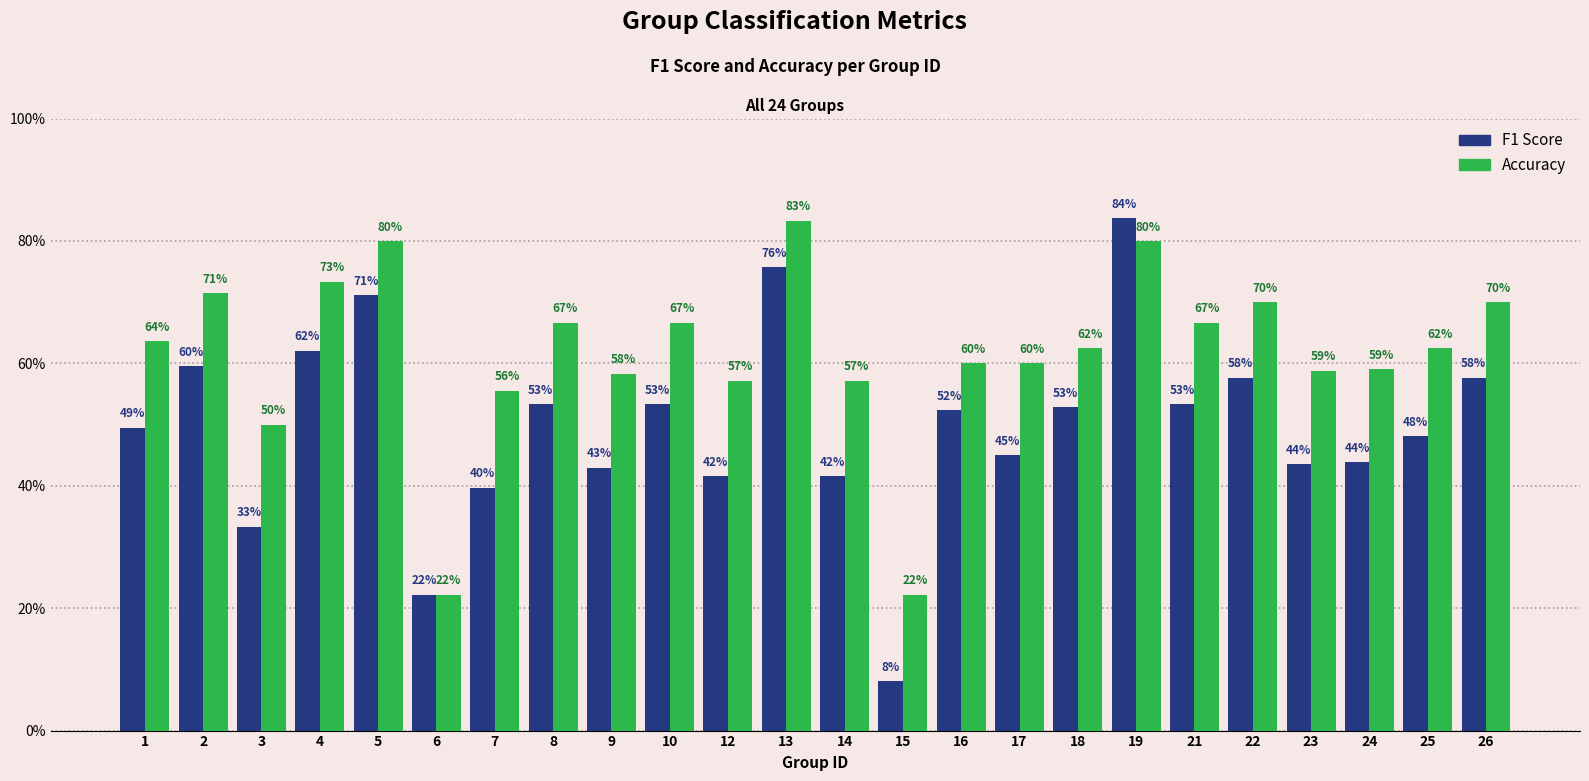

What is the value of the Accuracy bar at the 14th from the left?

0.2